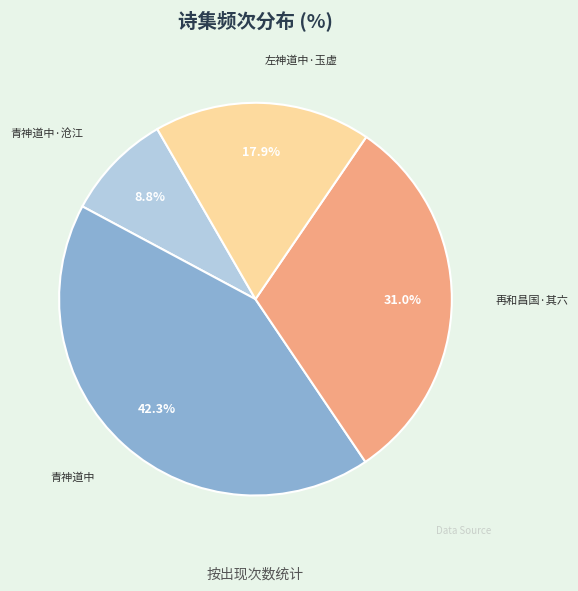

Is there any slice that represents more than half of the pie?

No